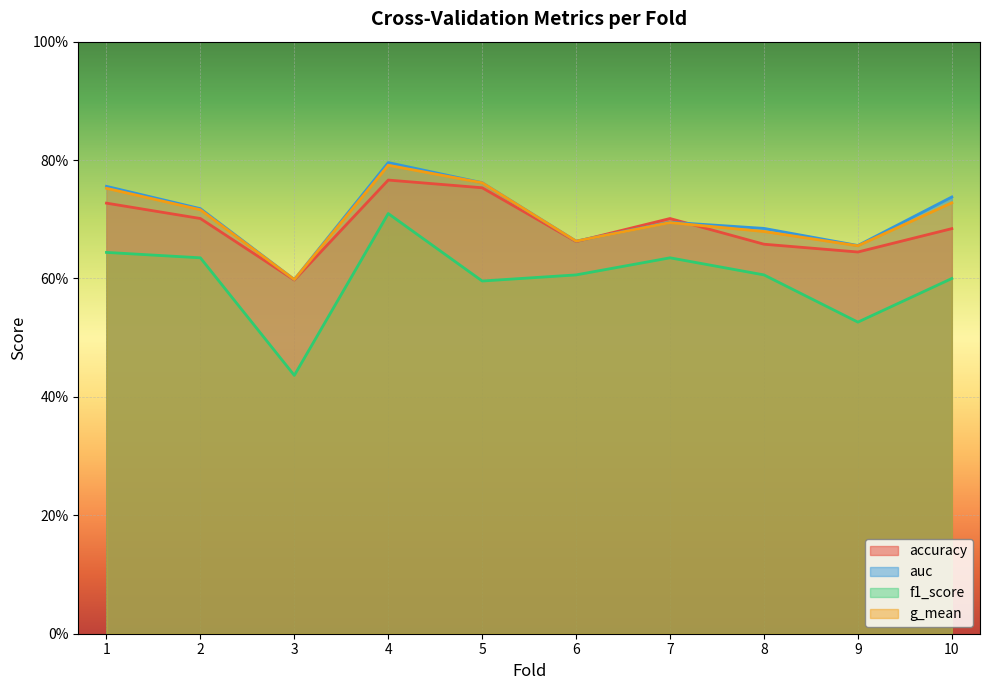

True or false: accuracy has more than 0 interior local peaks.

True